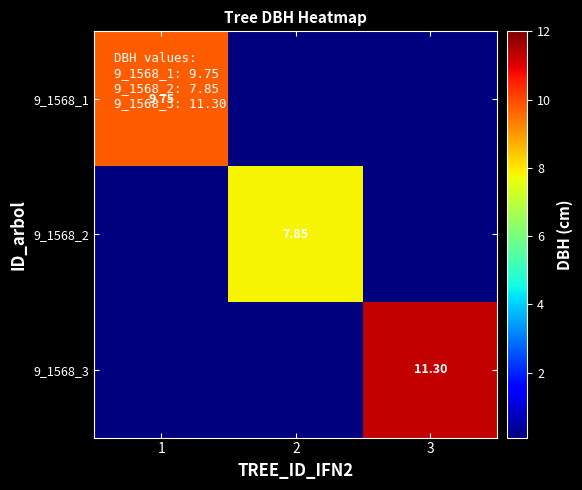

What is the sum of all 9_1568_1 values?

9.8